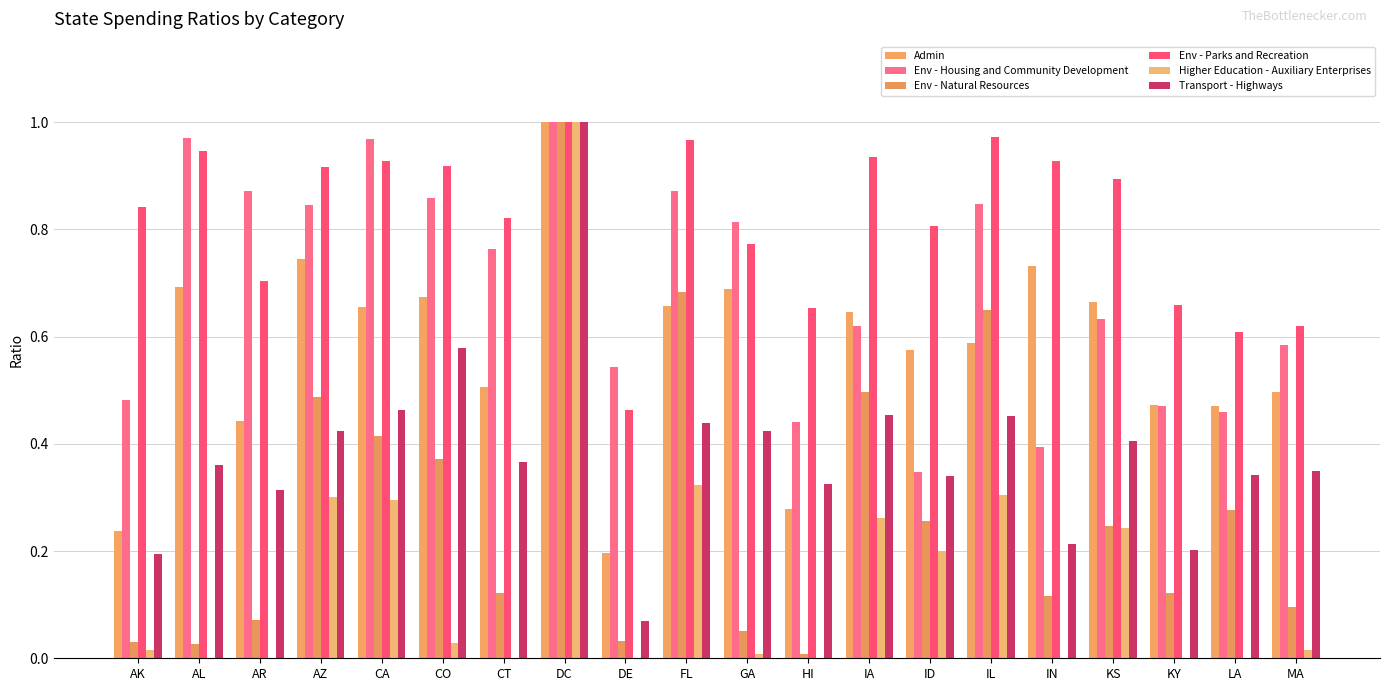

Which category has the highest value in the Higher Education - Auxiliary Enterprises series?

DC